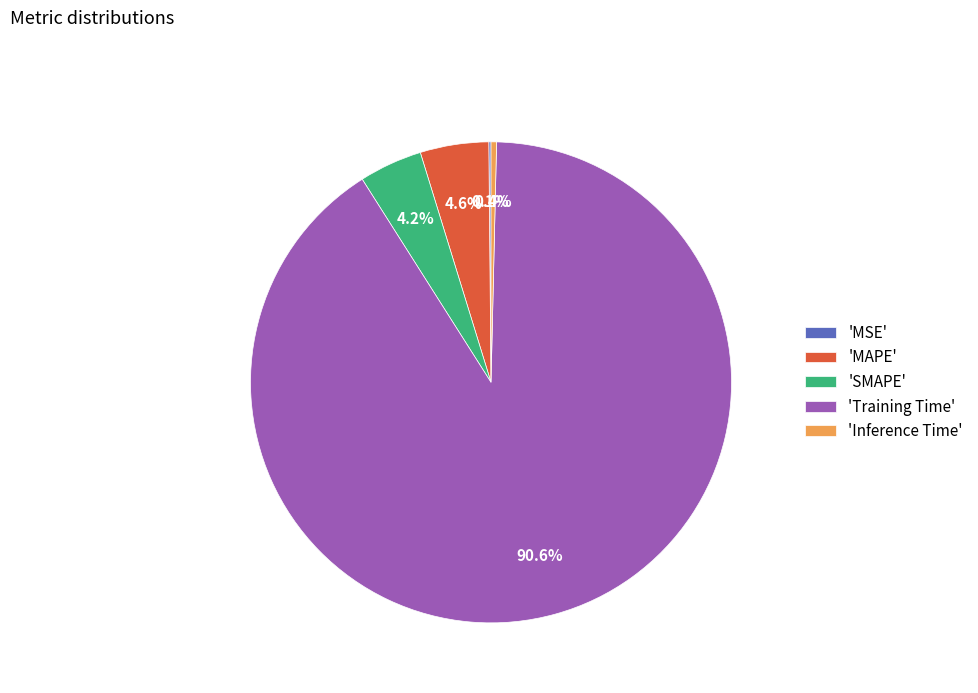

Does 'MAPE' represent more than half of the total?

No